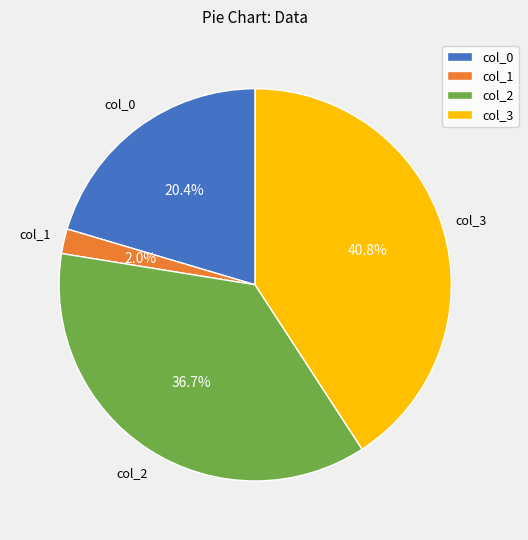

Which category has the biggest portion of the pie?

col_3